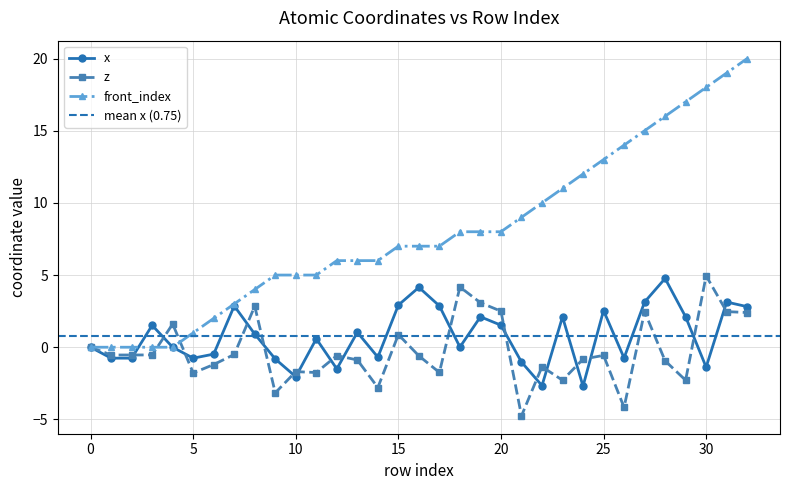

What is the spread (max minus min) of values at 32?

17.6